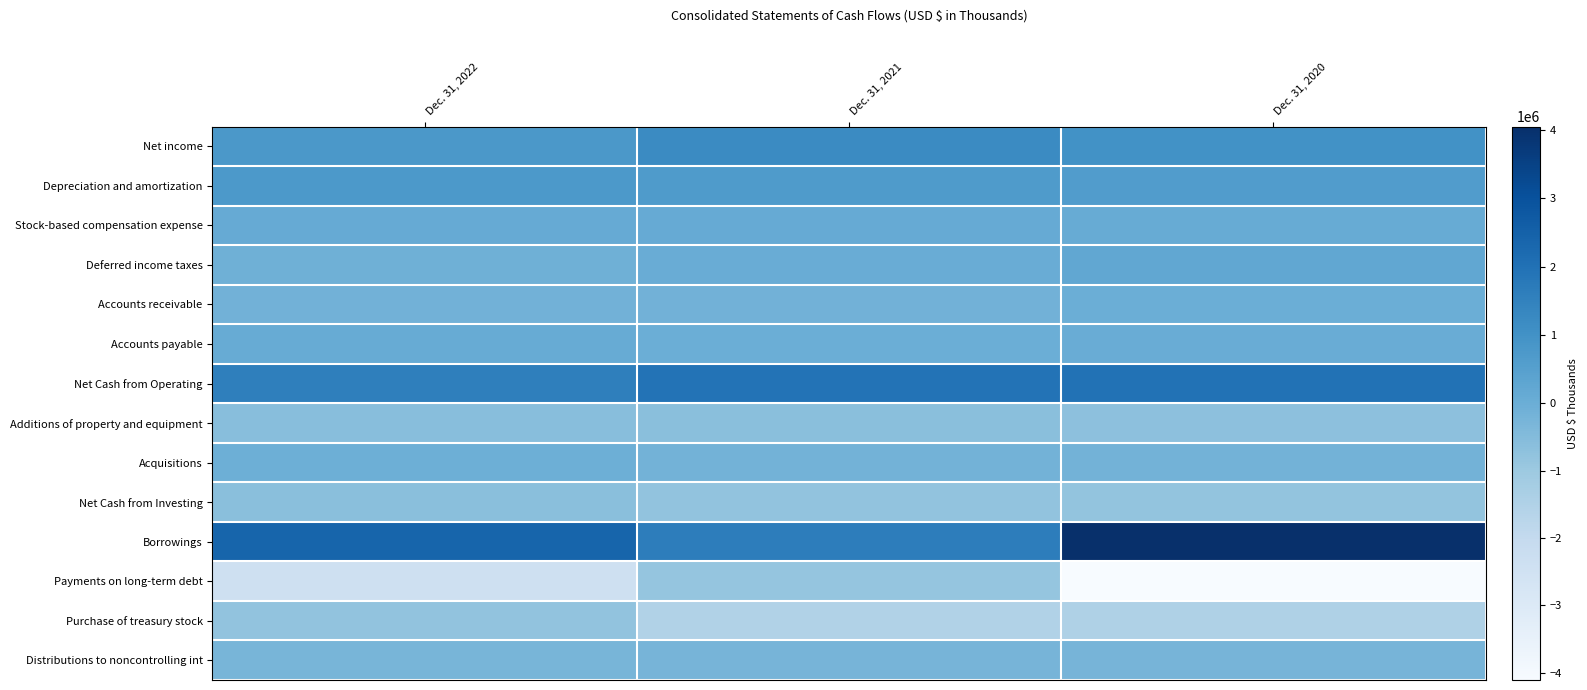

What is the spread (max minus min) of values at Dec. 31, 2021?

3469502